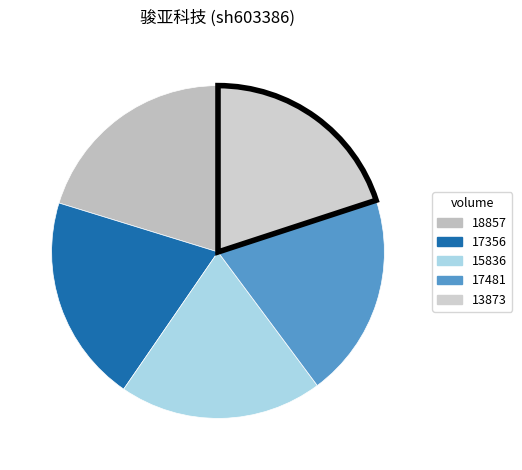

How many segments does this pie chart have?

5